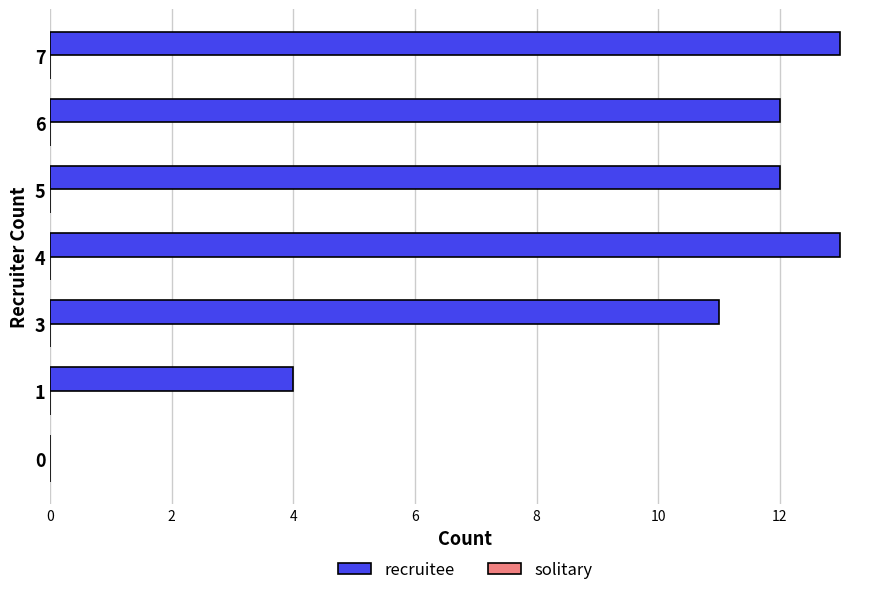

What is the change in value from 0 to 1?

+4